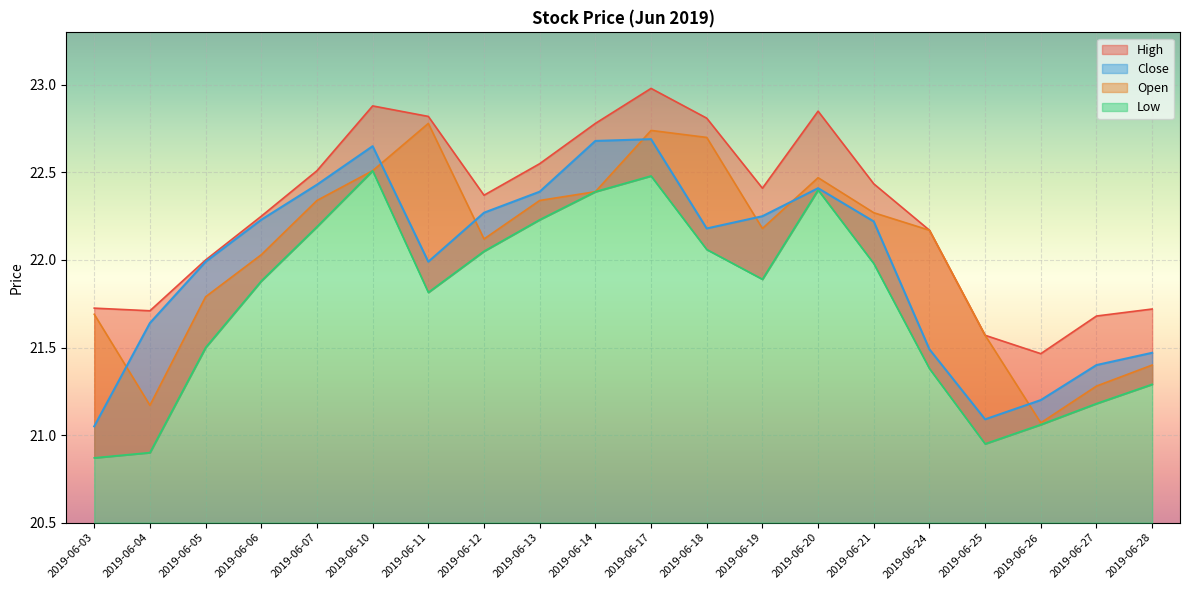

Which series has the largest total across all categories?

High